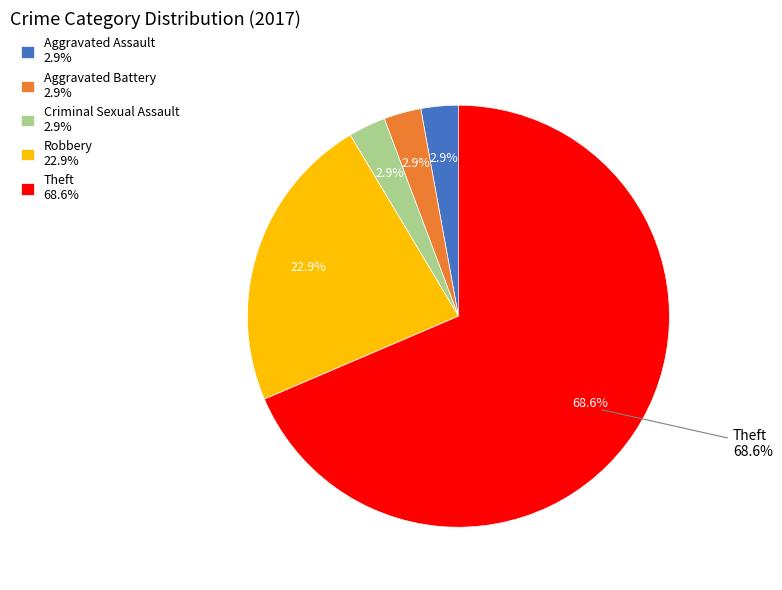

What is the largest slice in the pie chart?

Theft